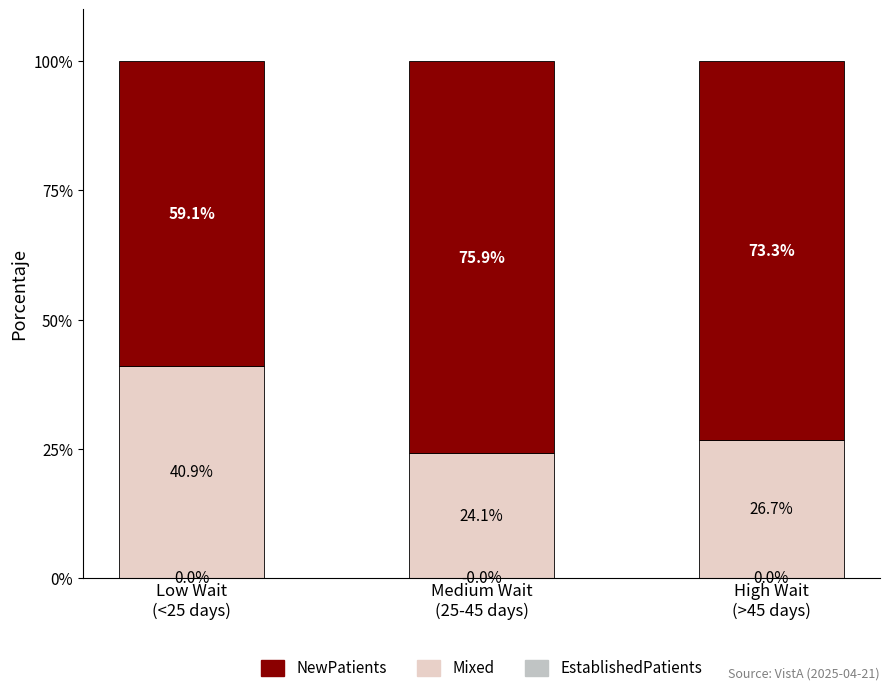

Are the bars horizontal?

No